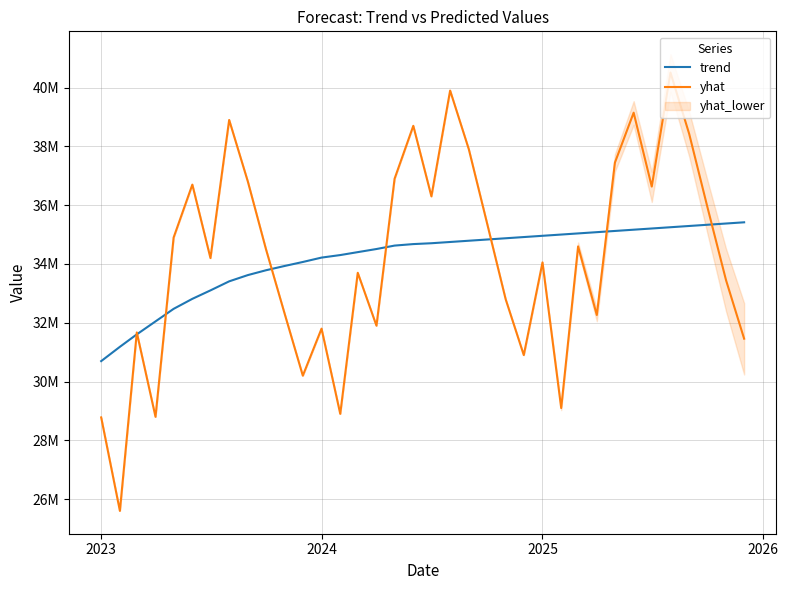

Is it true that yhat equals 25599970.7 at 2023?

True